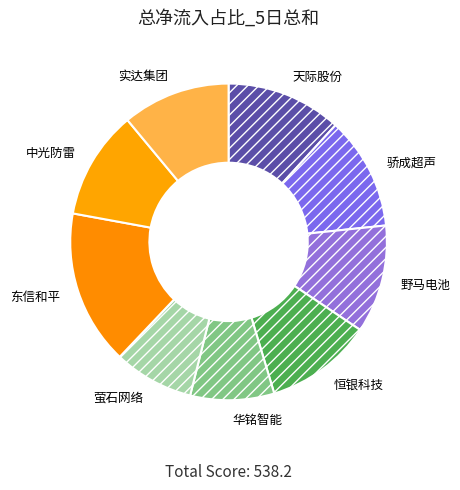

Which category has the biggest portion of the pie?

东信和平